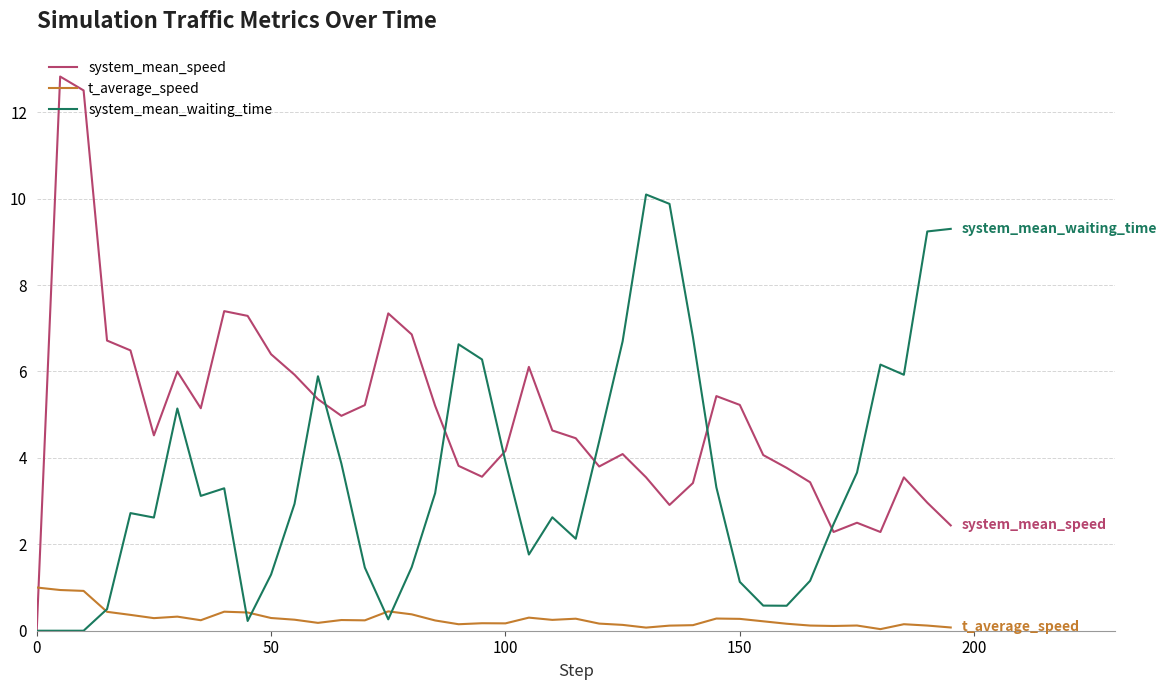

At how many categories does at least one series exceed 0?

40